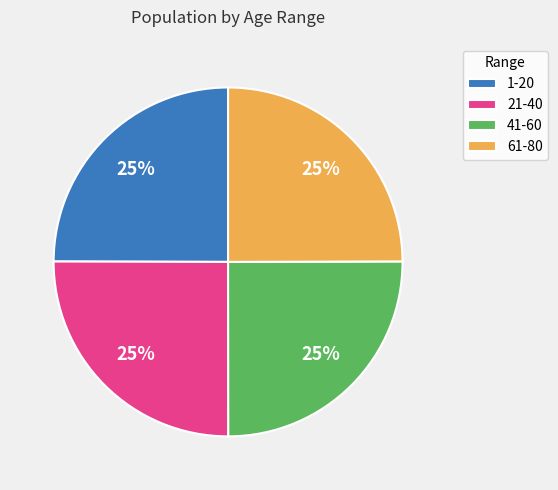

True or false: 41-60 accounts for 25% of the total.

True